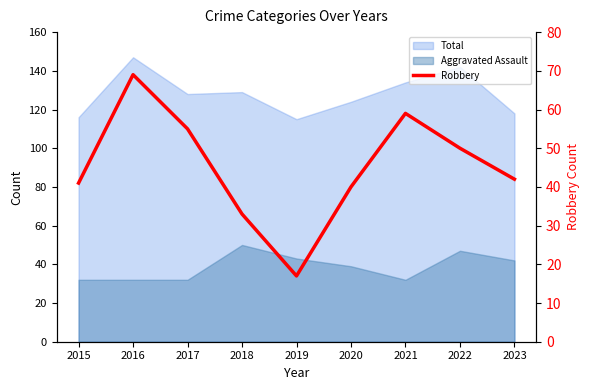

What is the minimum value shown in the chart?

17